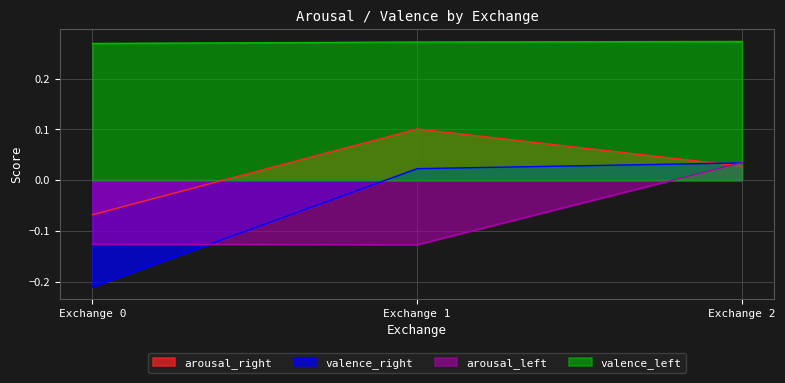

What is the sum of all valence_left values?

0.8